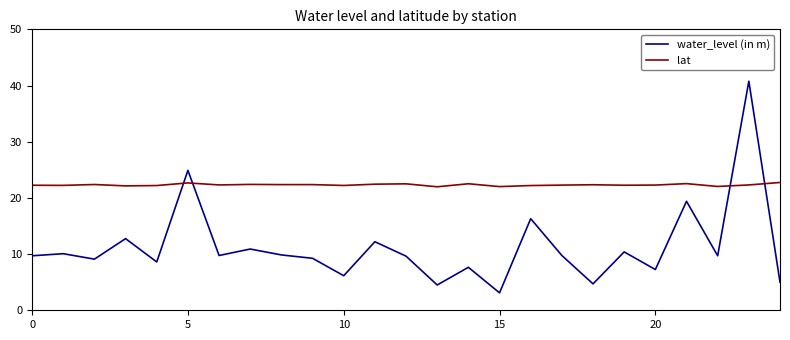

What is the minimum value shown in the chart?

3.1